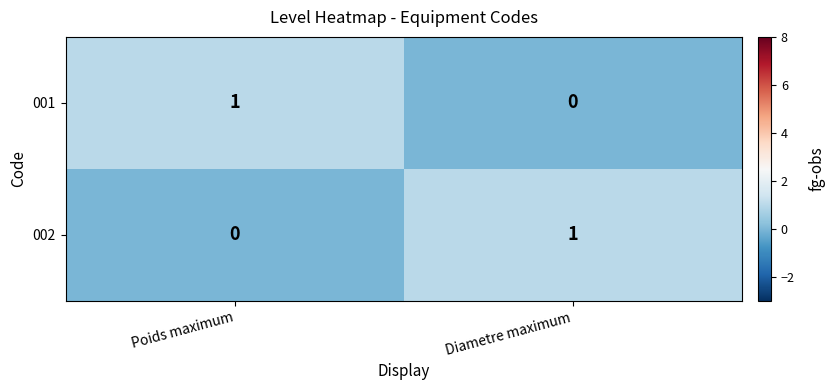

How many values in 001 are above zero?

1